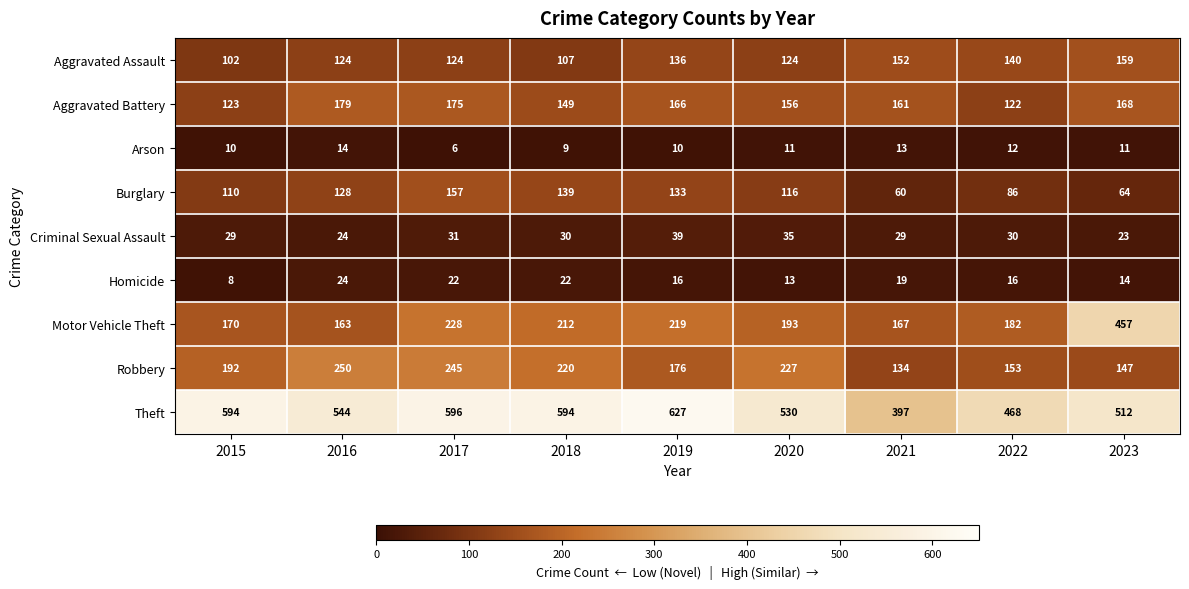

Which series has the widest spread of values?

Motor Vehicle Theft